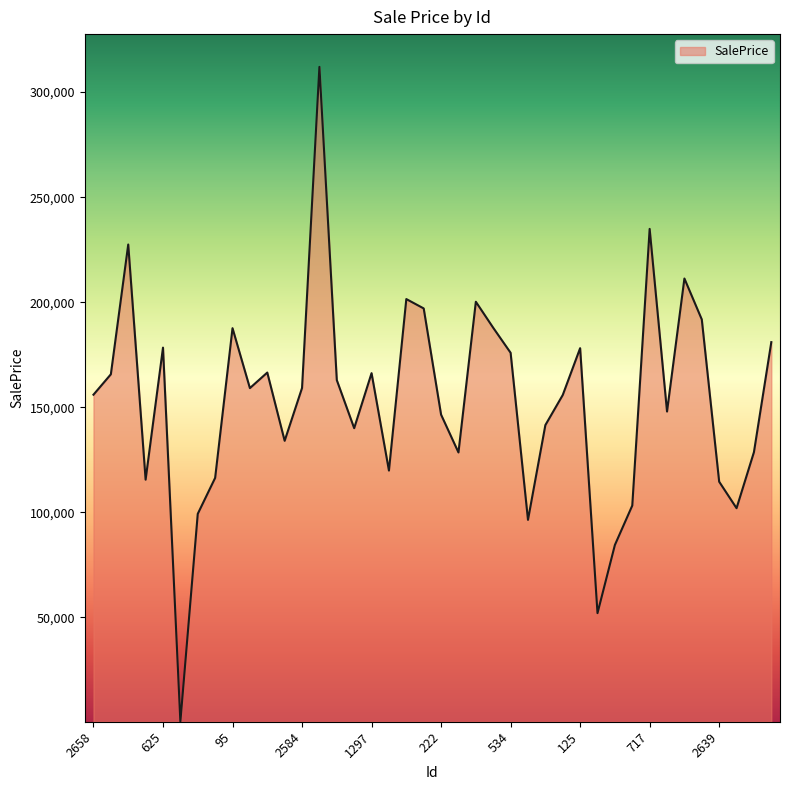

What is the difference between the second highest and second lowest values?

182908.4